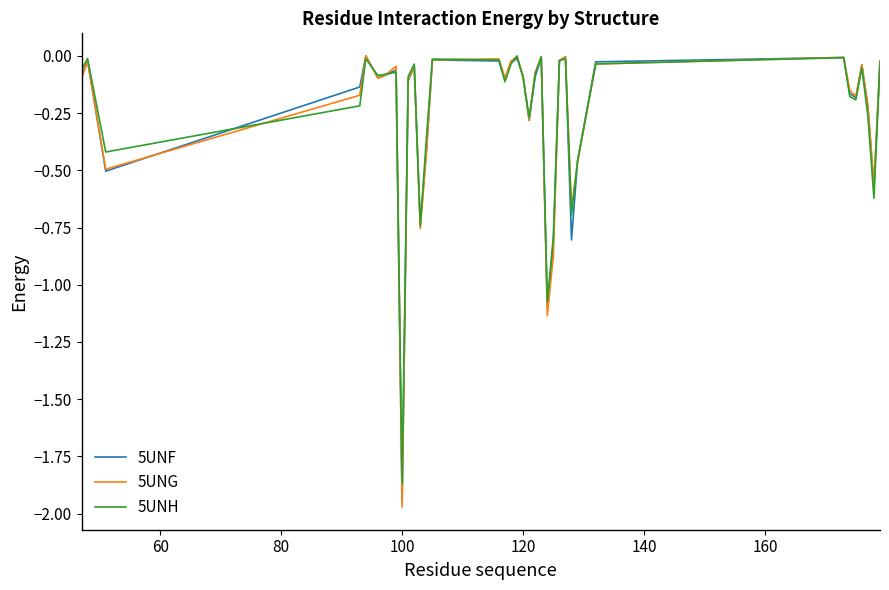

Which series has the widest spread of values?

5UNG